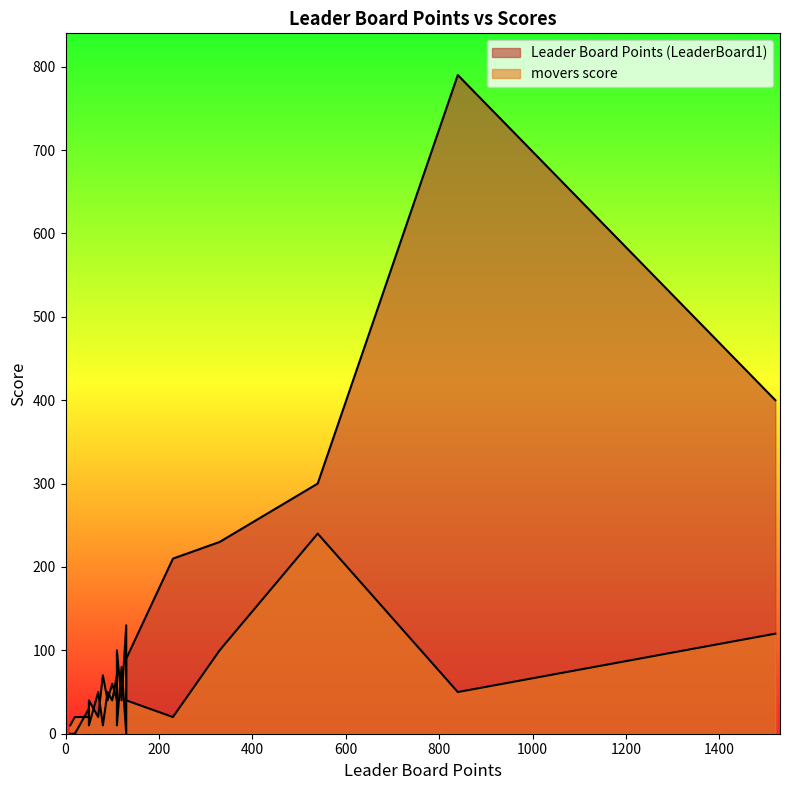

At which category is the sum across all series the highest?

840